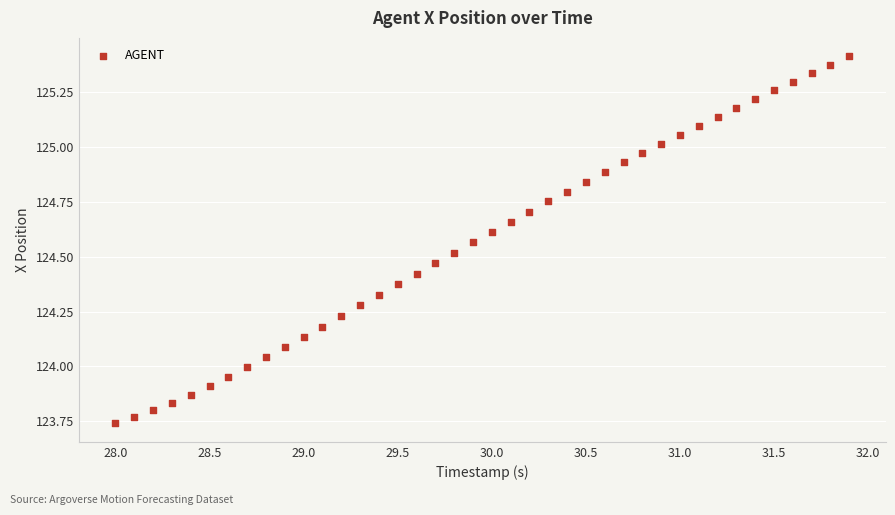

What is the range of X values (max minus min)?

3.9